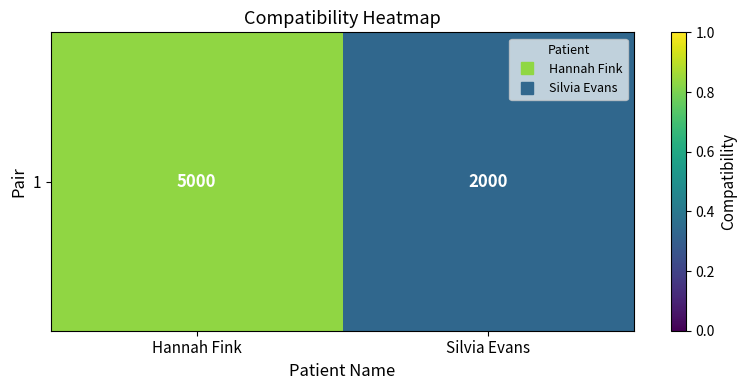

True or false: the data shows 5000 at Hannah Fink.

True